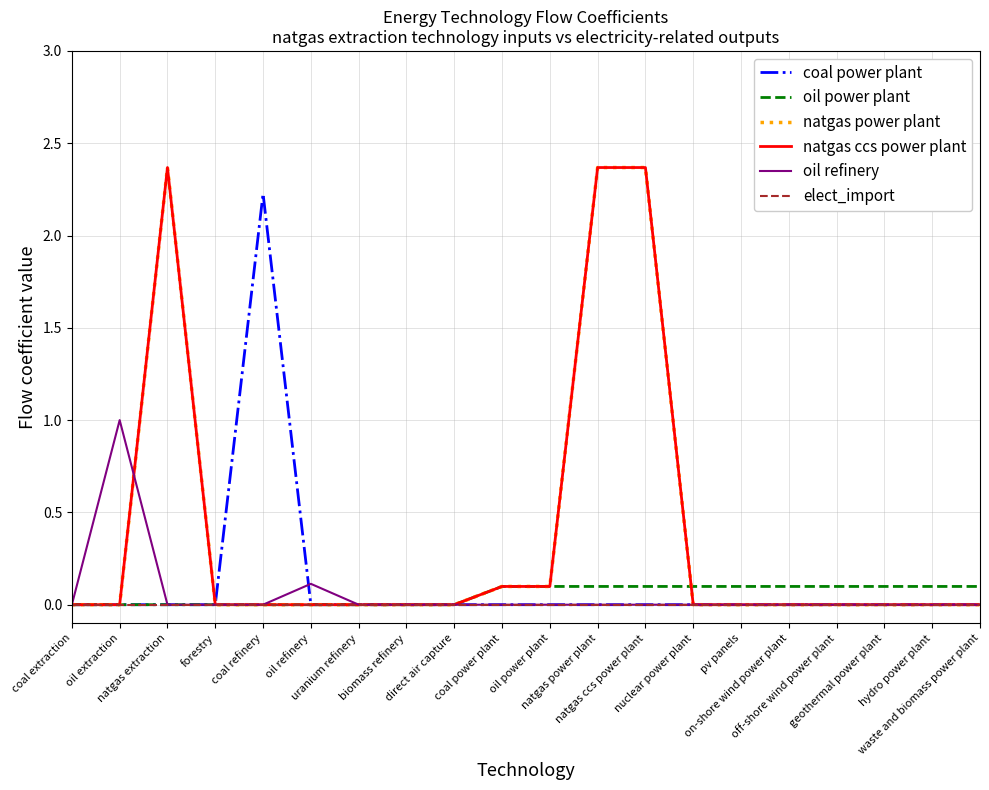

True or false: coal power plant has a value of 0.0 at on-shore wind power plant.

True